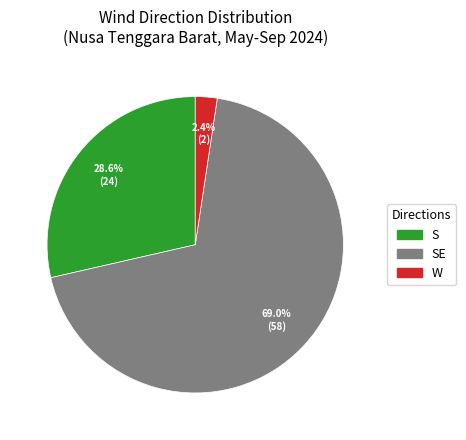

How many segments does this pie chart have?

3